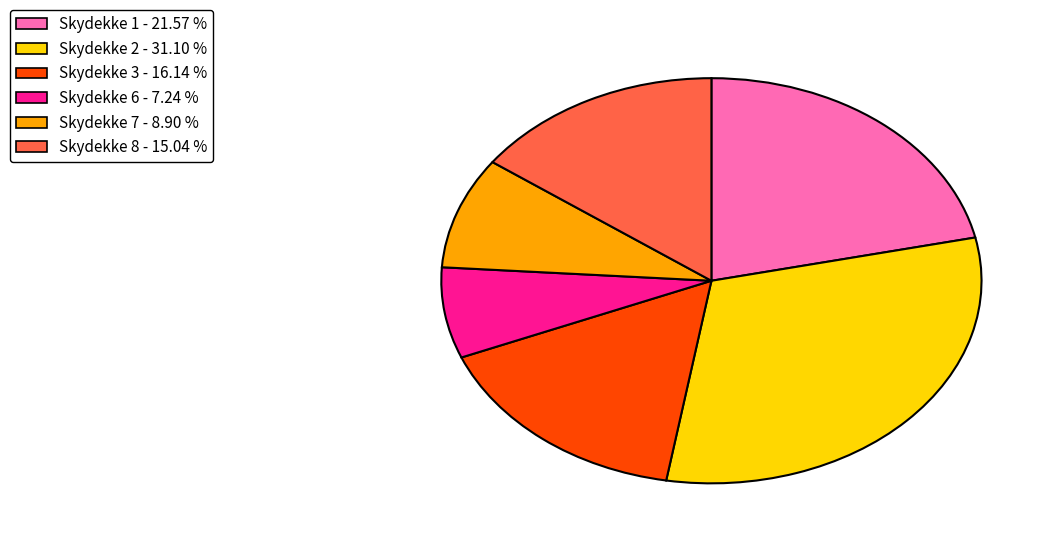

Is there a majority slice in this chart?

No